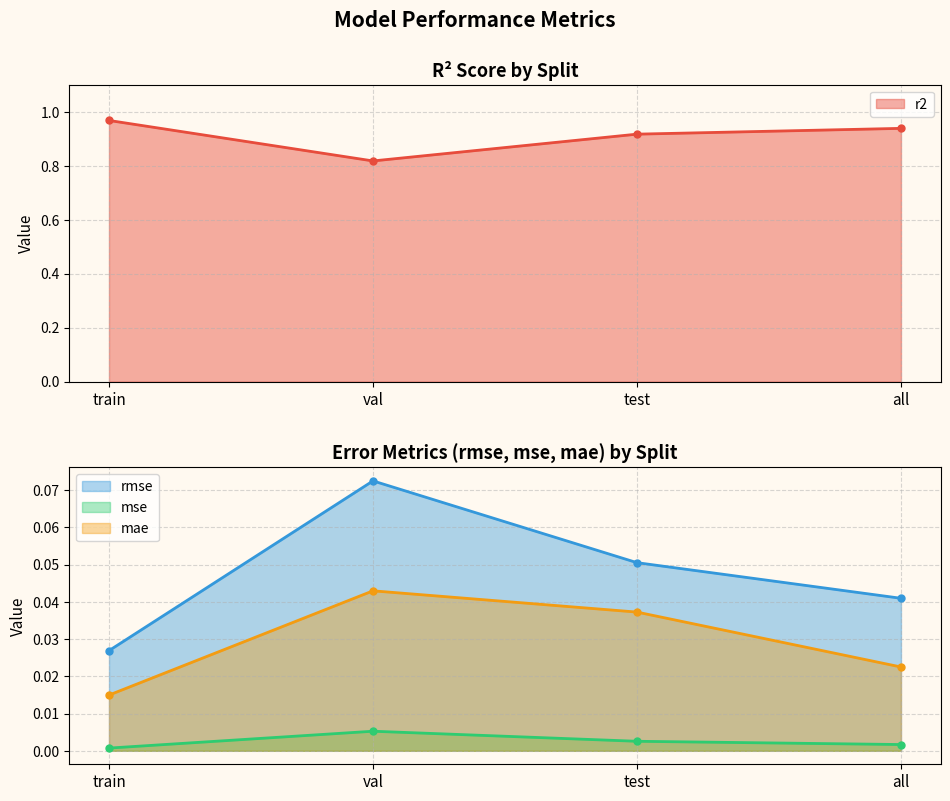

True or false: mse and r2 cross at least once.

False